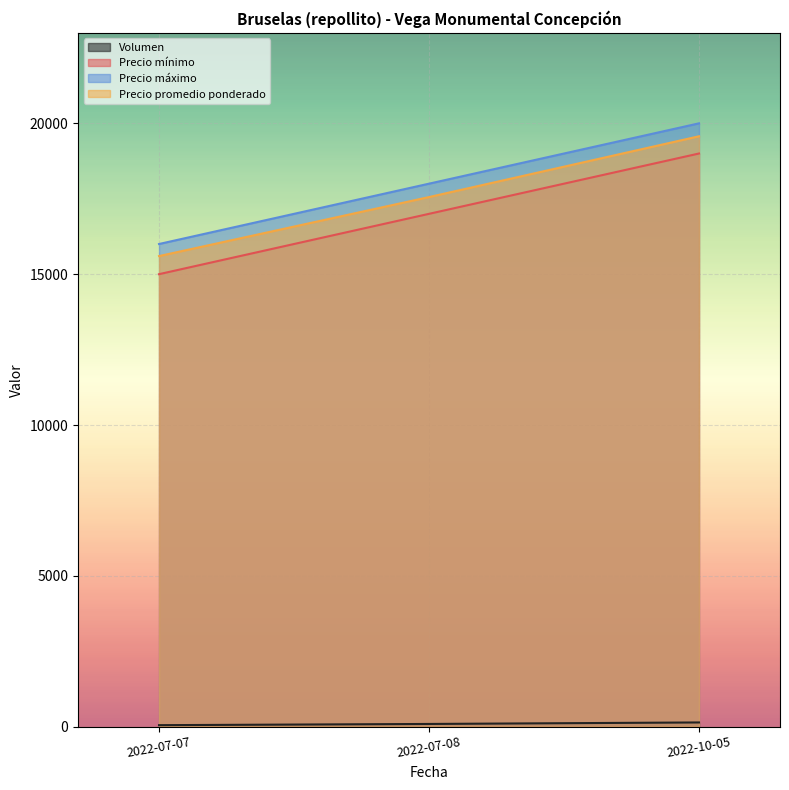

Reading left to right, what are all the values shown in this chart?

Volumen: 50	90	140
Precio mínimo: 15000	17000	19000
Precio máximo: 16000	18000	20000
Precio promedio ponderado: 15600	17556	19571